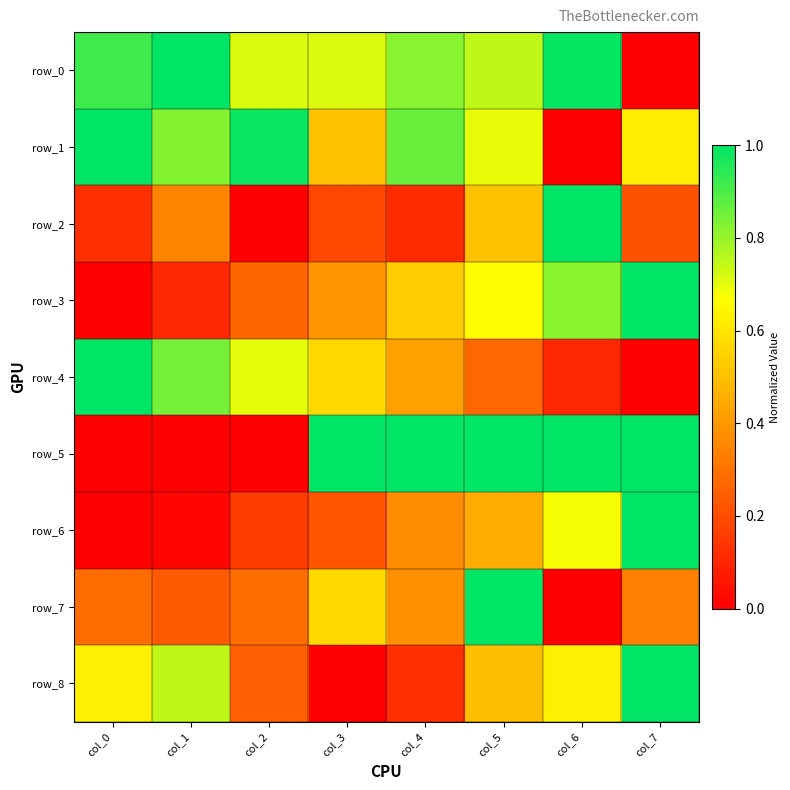

Reading left to right, what are all the values shown in this chart?

row_0: col_0=0.9	col_1=1.0	col_2=0.7	col_3=0.7	col_4=0.8	col_5=0.8	col_6=1.0	col_7=0.0
row_1: col_0=1.0	col_1=0.8	col_2=1.0	col_3=0.5	col_4=0.9	col_5=0.7	col_6=0.0	col_7=0.6
row_2: col_0=0.1	col_1=0.3	col_2=0.0	col_3=0.2	col_4=0.1	col_5=0.5	col_6=1.0	col_7=0.2
row_3: col_0=0.0	col_1=0.1	col_2=0.3	col_3=0.4	col_4=0.5	col_5=0.7	col_6=0.8	col_7=1.0
row_4: col_0=1.0	col_1=0.8	col_2=0.7	col_3=0.6	col_4=0.4	col_5=0.3	col_6=0.1	col_7=0.0
row_5: col_0=0.0	col_1=0.0	col_2=0.0	col_3=1.0	col_4=1.0	col_5=1.0	col_6=1.0	col_7=1.0
row_6: col_0=0.0	col_1=0.0	col_2=0.2	col_3=0.2	col_4=0.4	col_5=0.4	col_6=0.7	col_7=1.0
row_7: col_0=0.3	col_1=0.2	col_2=0.3	col_3=0.6	col_4=0.4	col_5=1.0	col_6=0.0	col_7=0.3
row_8: col_0=0.6	col_1=0.8	col_2=0.2	col_3=0.0	col_4=0.1	col_5=0.5	col_6=0.6	col_7=1.0